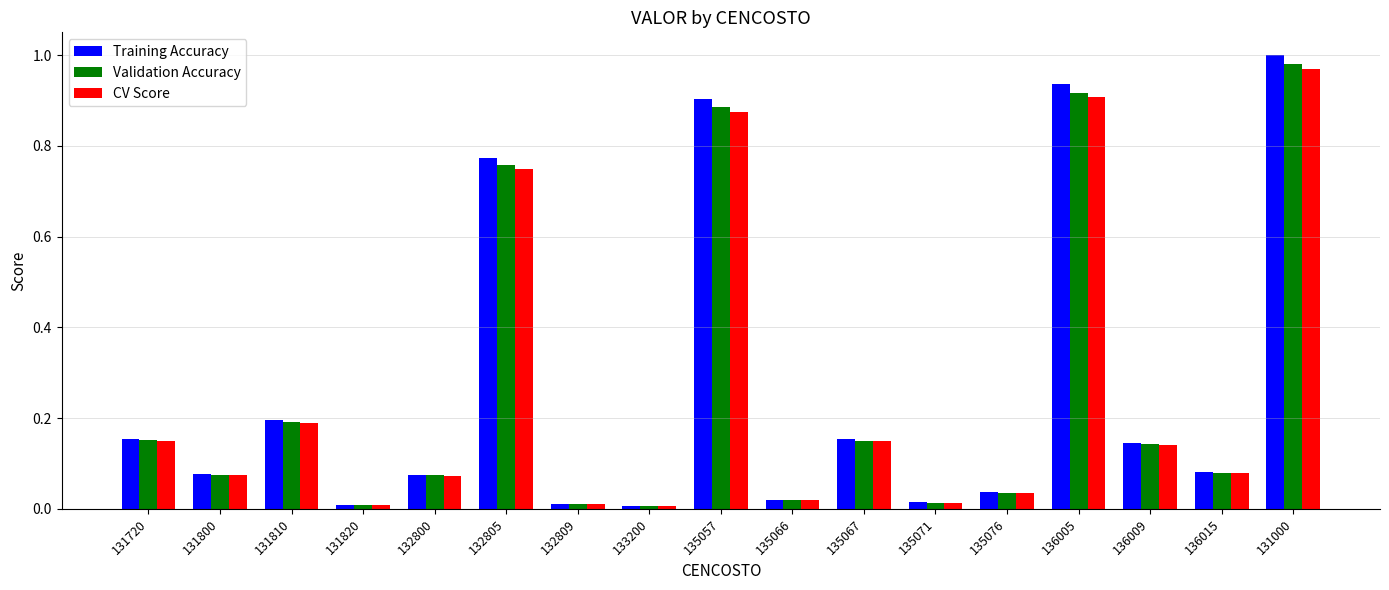

At which label does Validation Accuracy reach its peak?

131000